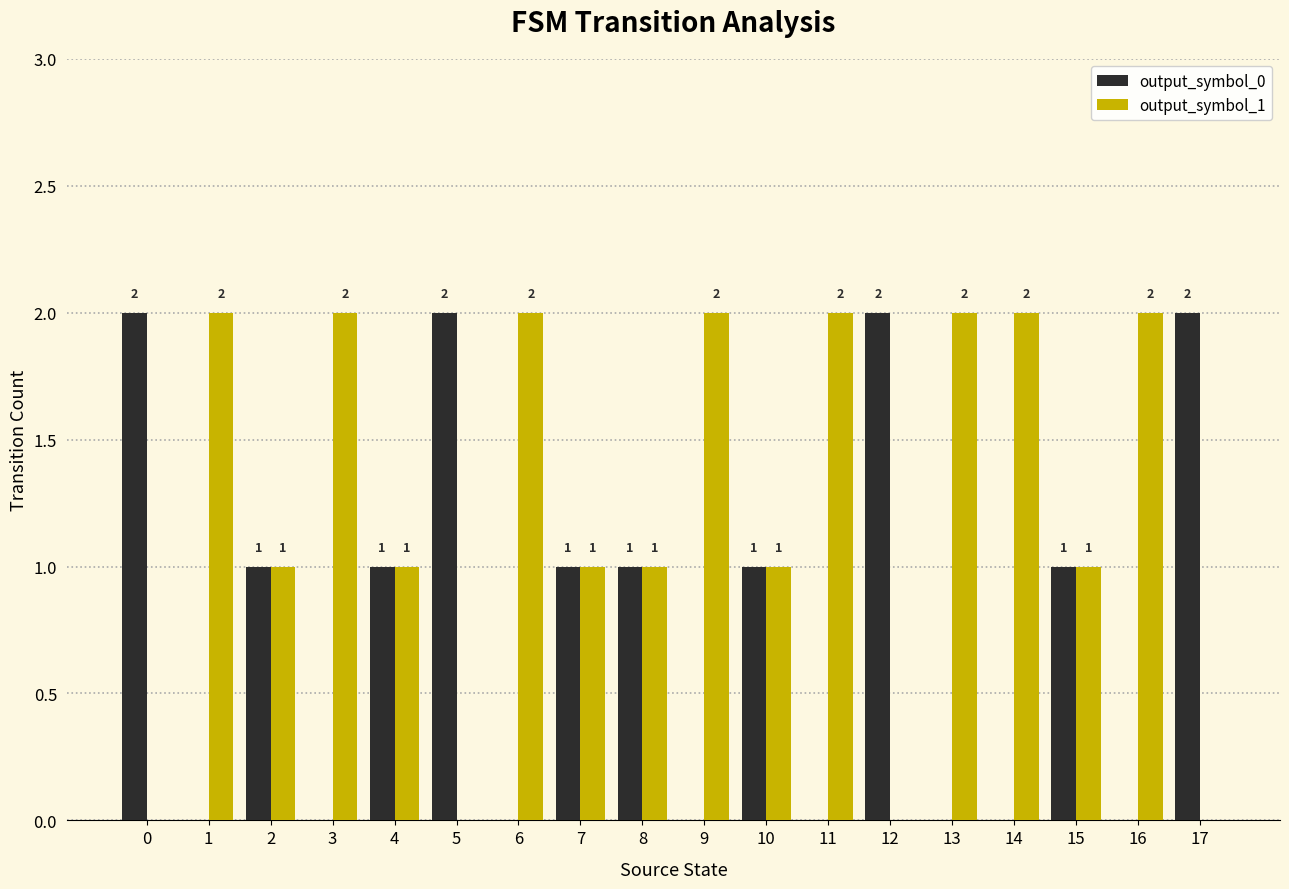

Are the bars horizontal?

No